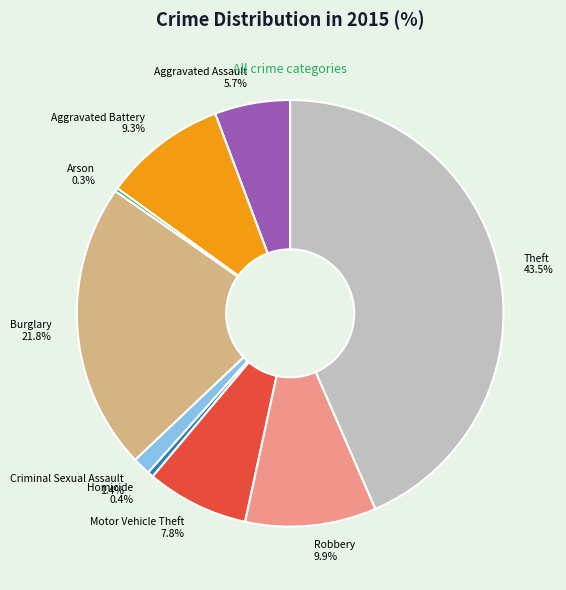

What percentage do Motor Vehicle Theft and Theft together represent?

51.2%